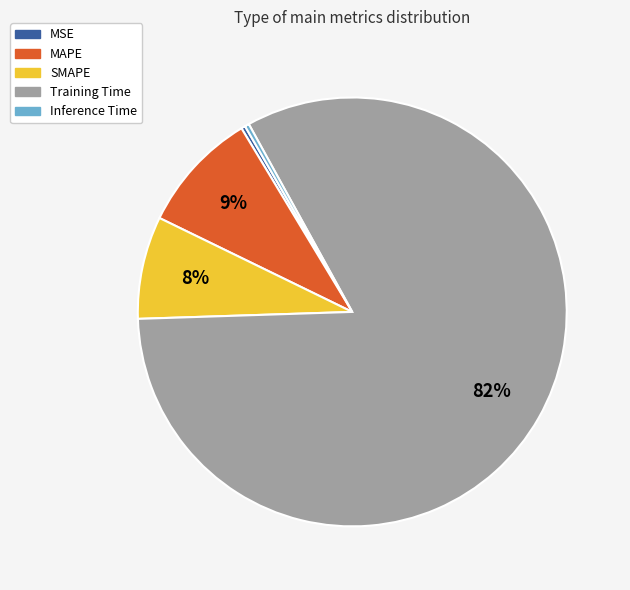

Which slice is the largest?

Training Time